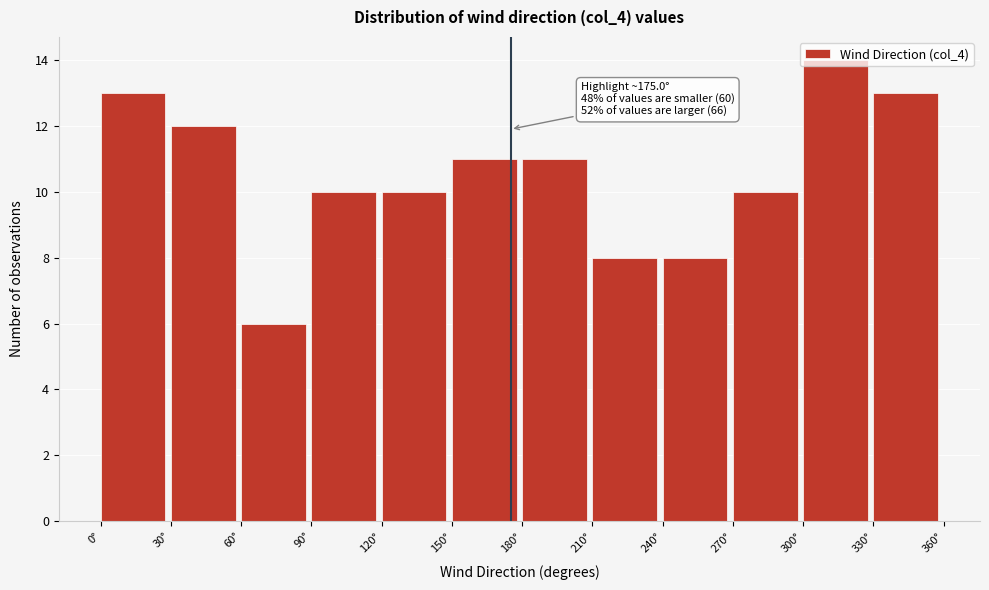

Which range on the x-axis has the tallest bar?

300 to 330